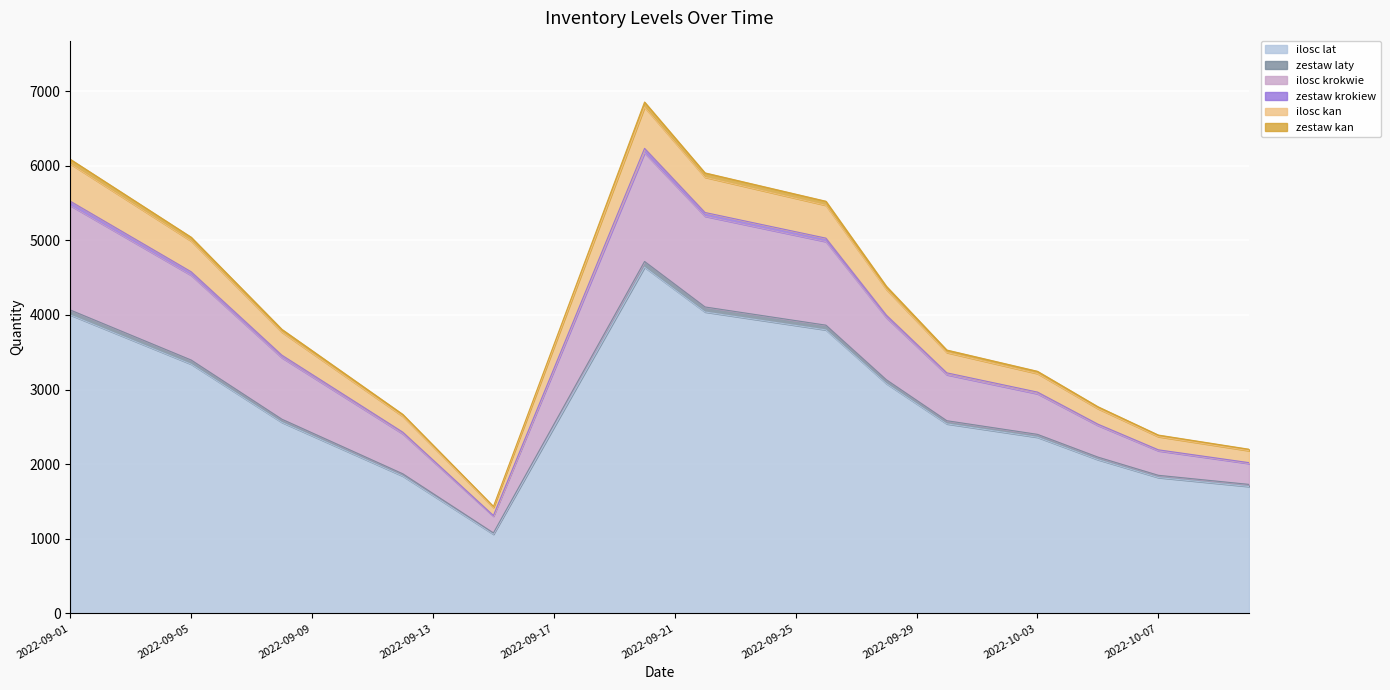

Reading left to right, list all the values displayed in this chart.

ilosc kan: 2022-09-01=6087.5	2022-09-05=5042.5	2022-09-08=3807.5	2022-09-12=2667.5	2022-09-15=1432.5	2022-09-20=6855.0	2022-09-22=5905.0	2022-09-26=5525.0	2022-09-28=4385.0	2022-09-30=3530.0	2022-10-03=3245.0	2022-10-05=2770.0	2022-10-07=2390.0	2022-10-10=2200.0
zestaw kan: 2022-09-01=6025.0	2022-09-05=4991.0	2022-09-08=3769.0	2022-09-12=2641.0	2022-09-15=1419.0	2022-09-20=6786.0	2022-09-22=5846.0	2022-09-26=5470.0	2022-09-28=4342.0	2022-09-30=3496.0	2022-10-03=3214.0	2022-10-05=2744.0	2022-10-07=2368.0	2022-10-10=2180.0
ilosc krokwie: 2022-09-01=5525.0	2022-09-05=4579.0	2022-09-08=3461.0	2022-09-12=2429.0	2022-09-15=1311.0	2022-09-20=6234.0	2022-09-22=5374.0	2022-09-26=5030.0	2022-09-28=3998.0	2022-09-30=3224.0	2022-10-03=2966.0	2022-10-05=2536.0	2022-10-07=2192.0	2022-10-10=2020.0
zestaw krokiew: 2022-09-01=5466.7	2022-09-05=4531.7	2022-09-08=3426.7	2022-09-12=2406.7	2022-09-15=1301.7	2022-09-20=6173.3	2022-09-22=5323.3	2022-09-26=4983.3	2022-09-28=3963.3	2022-09-30=3198.3	2022-10-03=2943.3	2022-10-05=2518.3	2022-10-07=2178.3	2022-10-10=2008.3
ilosc lat: 2022-09-01=4000.0	2022-09-05=3340.0	2022-09-08=2560.0	2022-09-12=1840.0	2022-09-15=1060.0	2022-09-20=4640.0	2022-09-22=4040.0	2022-09-26=3800.0	2022-09-28=3080.0	2022-09-30=2540.0	2022-10-03=2360.0	2022-10-05=2060.0	2022-10-07=1820.0	2022-10-10=1700.0
zestaw laty: 2022-09-01=4066.7	2022-09-05=3395.7	2022-09-08=2602.7	2022-09-12=1870.7	2022-09-15=1077.7	2022-09-20=4717.3	2022-09-22=4107.3	2022-09-26=3863.3	2022-09-28=3131.3	2022-09-30=2582.3	2022-10-03=2399.3	2022-10-05=2094.3	2022-10-07=1850.3	2022-10-10=1728.3